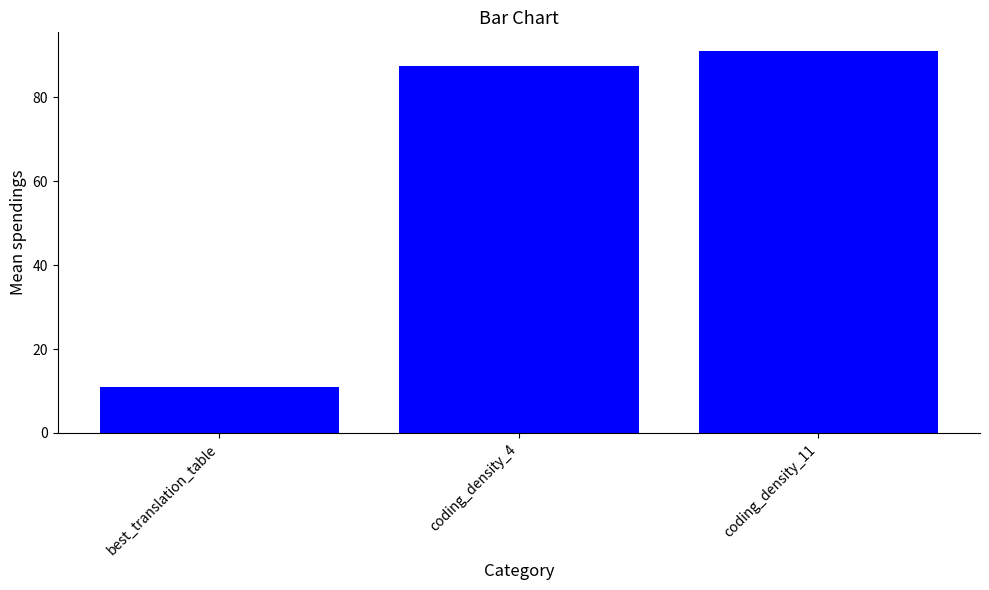

The chart shows a value of 11.0 at best_translation_table. True or false?

True